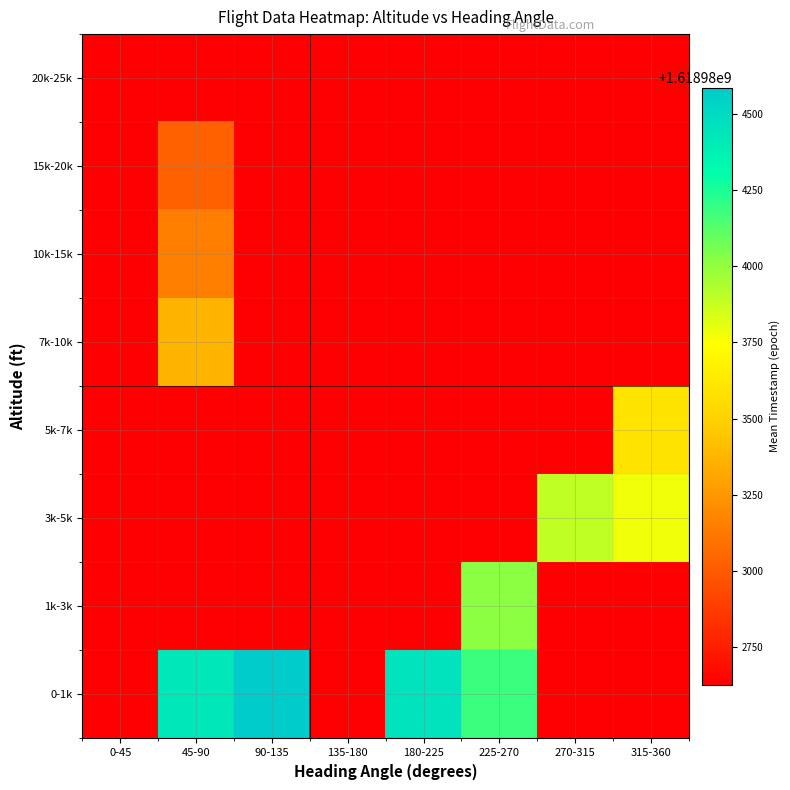

At how many categories does at least one series exceed 1618983982?

4